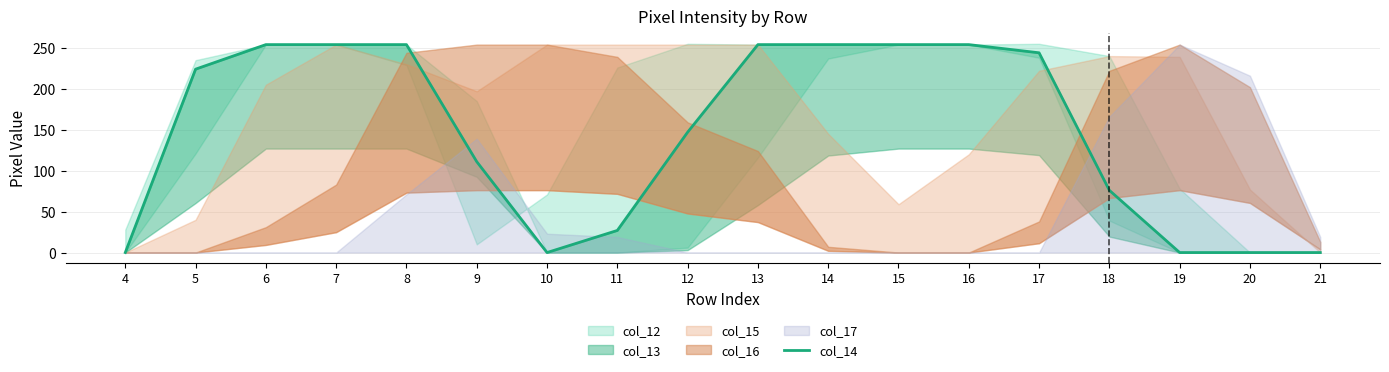

What is the difference between the values at 18 and 6?

178